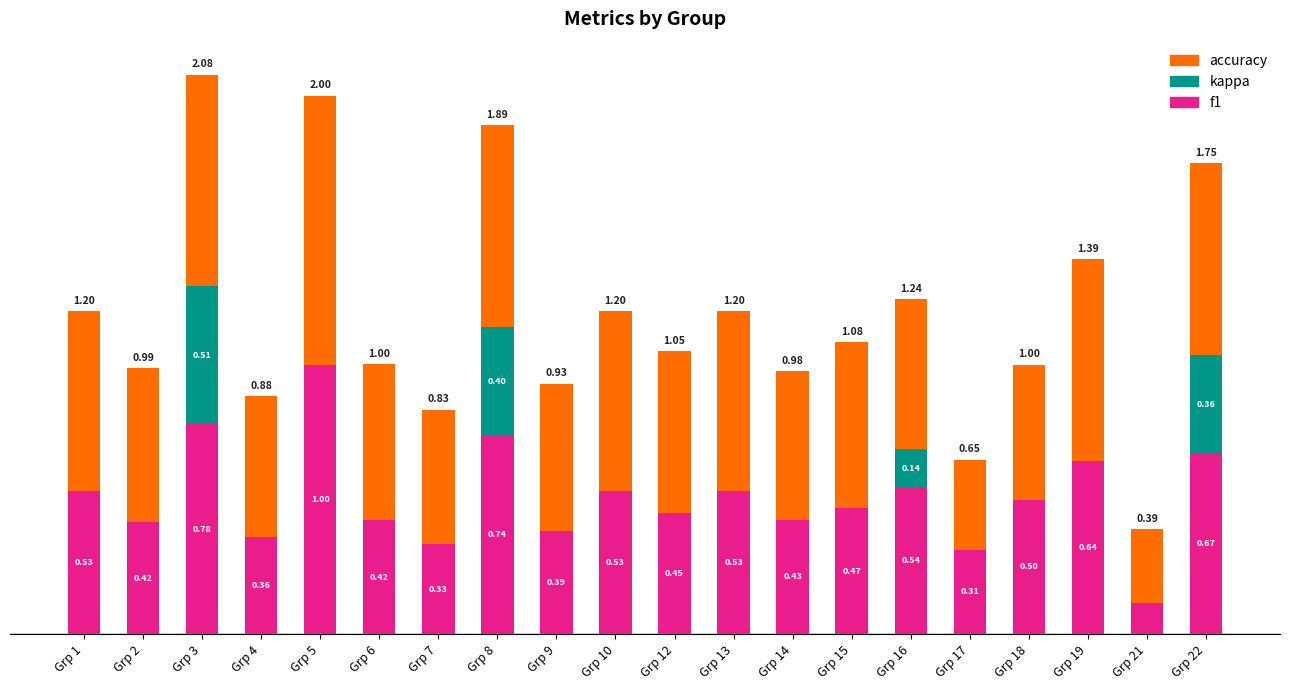

At which category is the sum across all series the highest?

Grp 3